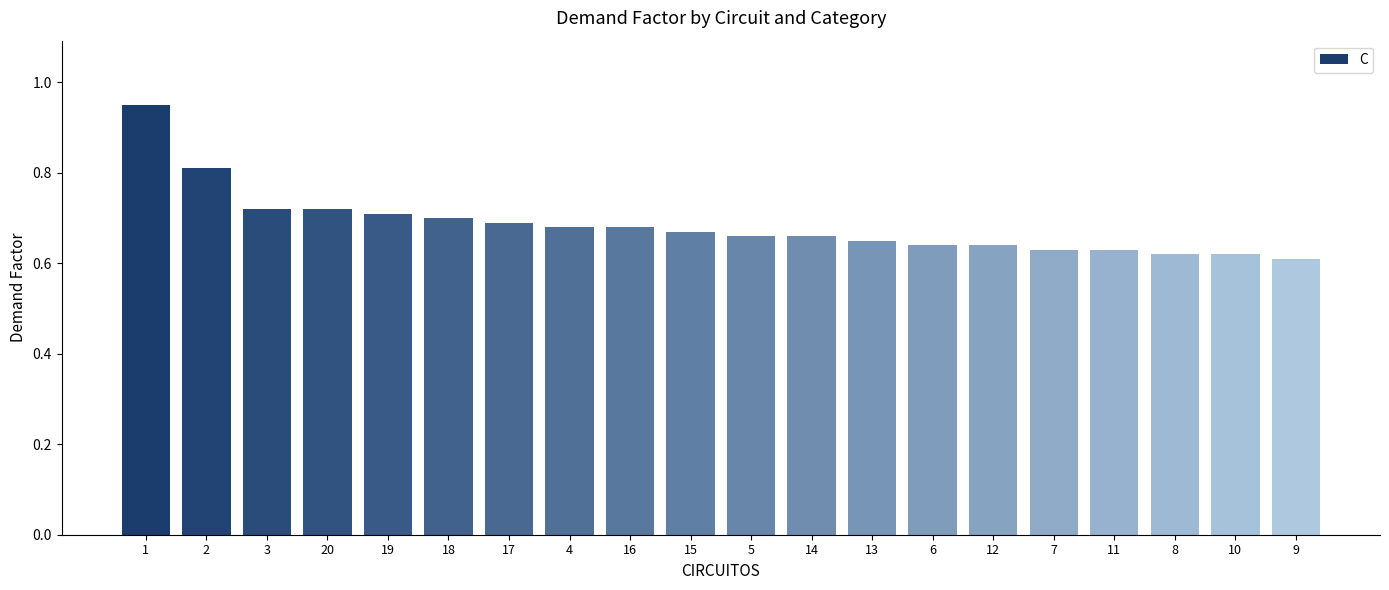

What position from the left is 4?

8